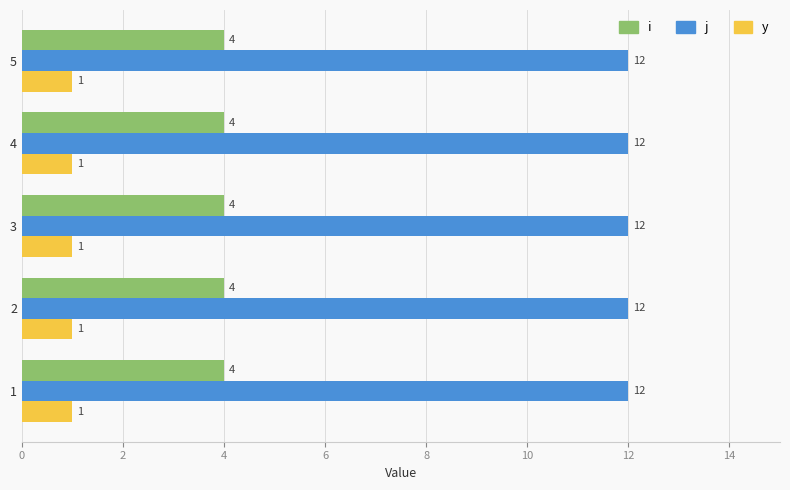

What is the difference between the highest and lowest values at 4?

11